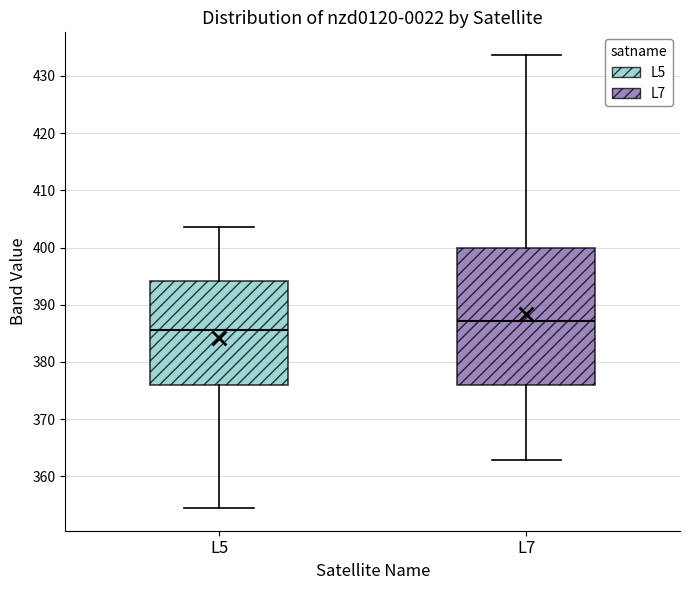

Reading left to right, transcribe this box plot: for each box, give where its median line is, the range the box spans, and where its two whiskers end, as read against the y-axis. The values are not printed on the chart, so give them approximately, as read against the axis.

L5: median 386, box 376 to 394, whiskers 354 to 404
L7: median 387, box 376 to 400, whiskers 363 to 434